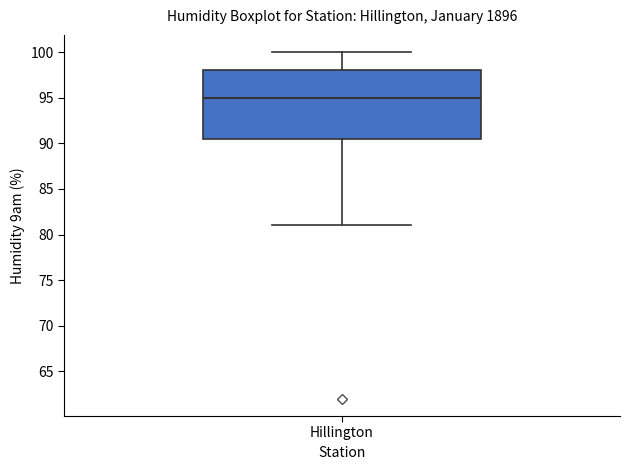

Transcribe this box plot: give where the median line is, the range the box spans, and where the two whiskers end, as read against the y-axis. The values are not printed on the chart, so give them approximately, as read against the axis.

median 95.0, box 90.5 to 98.0, whiskers 81.0 to 100.0